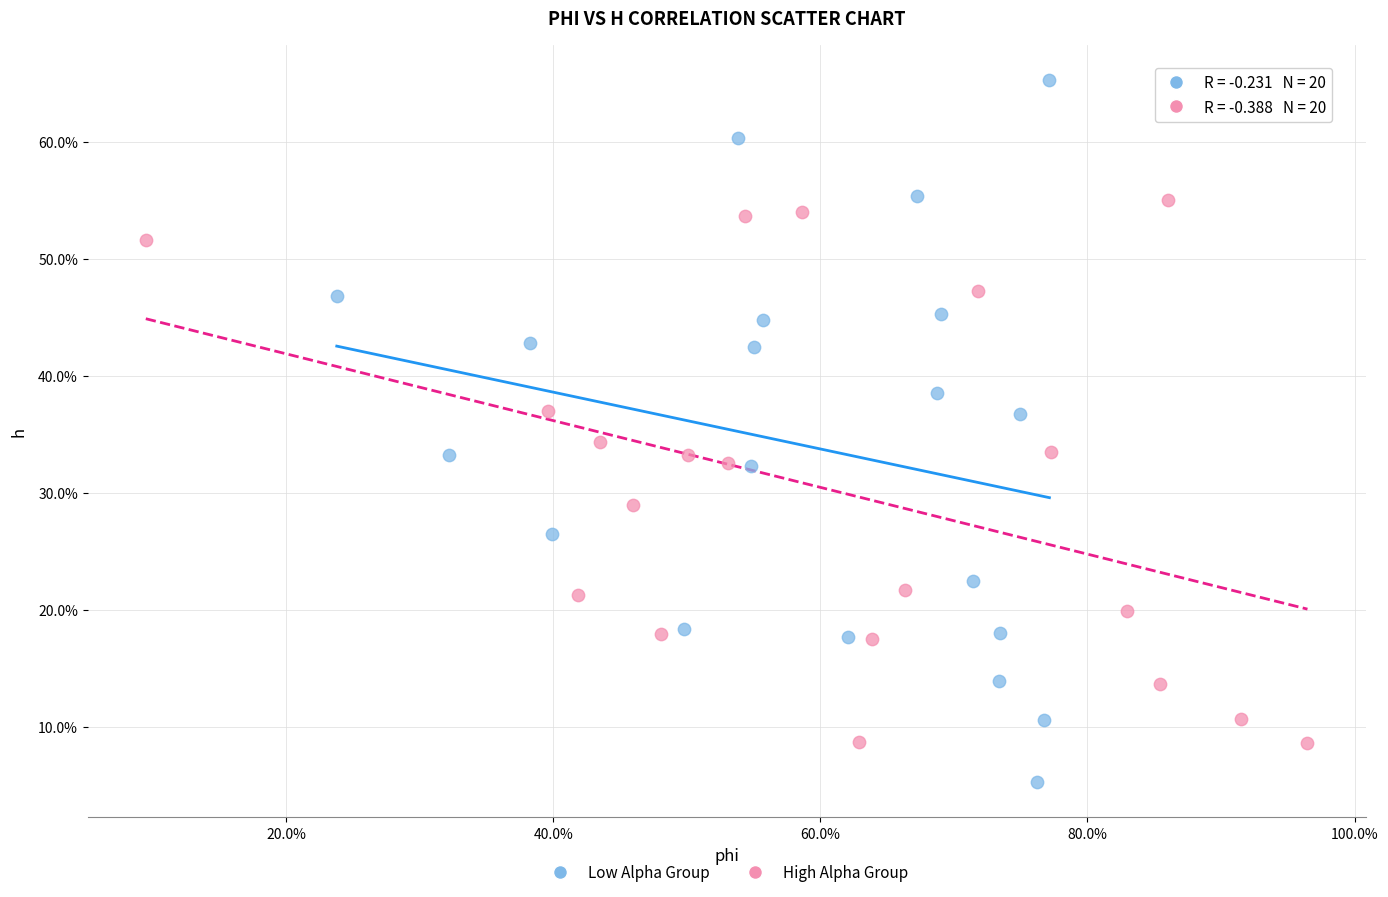

Which series reaches the maximum Y coordinate?

Low Alpha Group